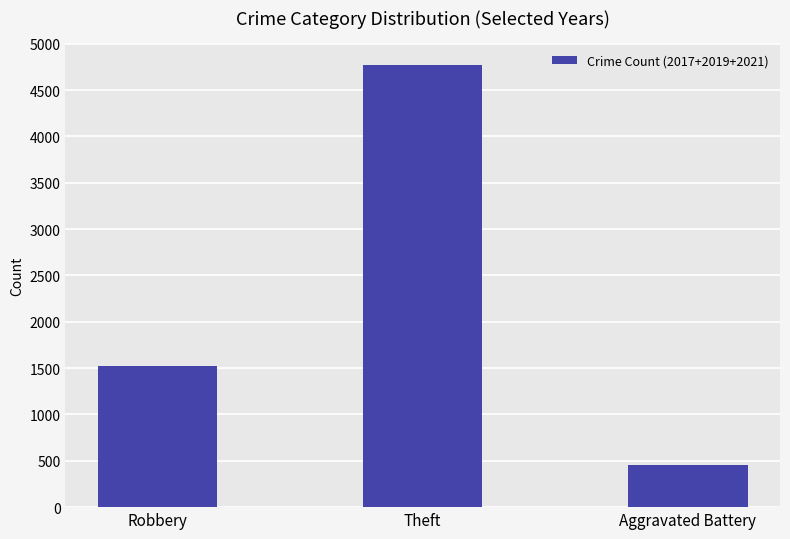

Rank the categories by value from highest to lowest.

Theft, Robbery, Aggravated Battery